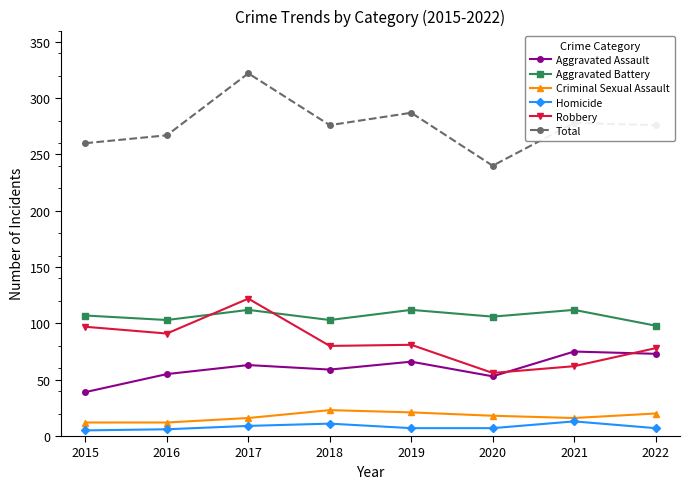

What is the lowest value of the Criminal Sexual Assault series?

12